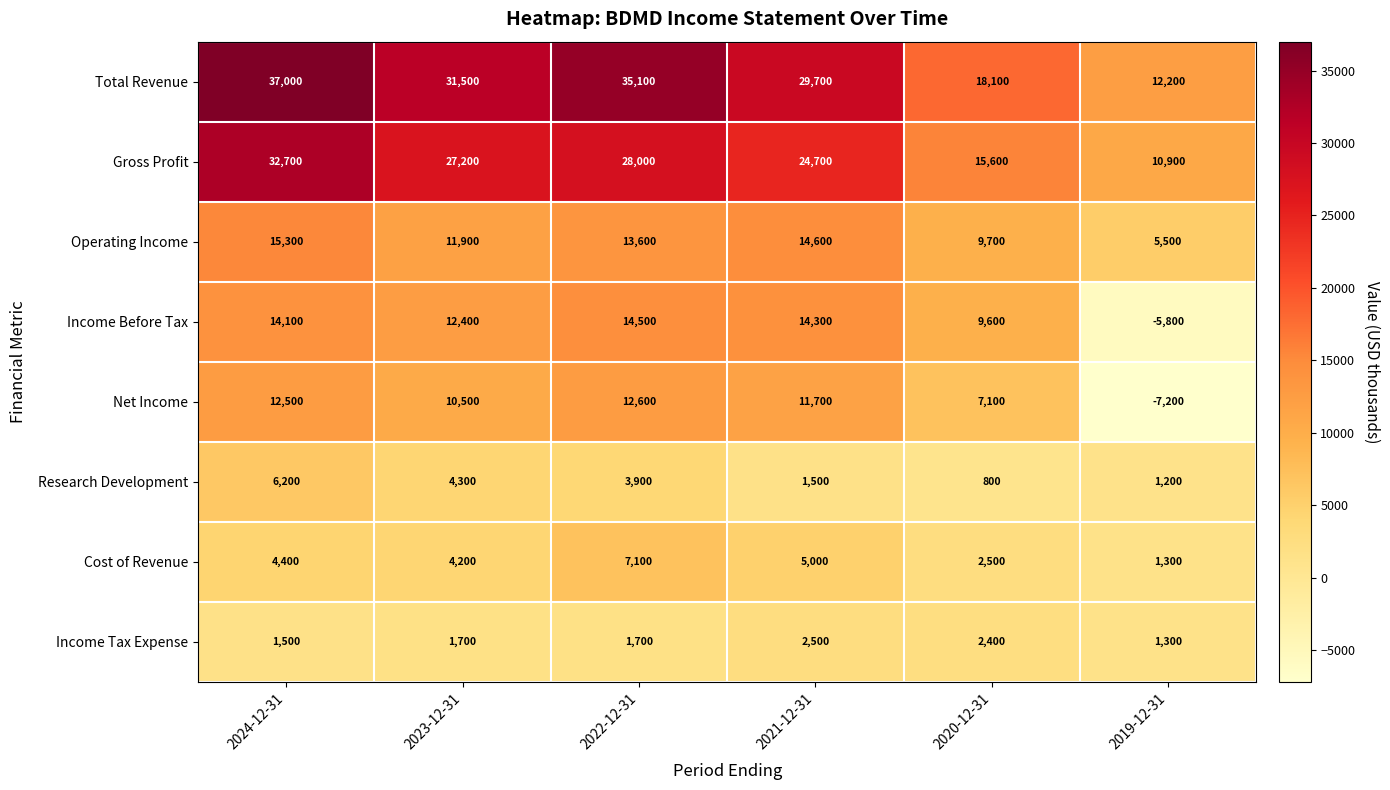

What is the difference between the maximum and minimum values in the Income Tax Expense series?

1200